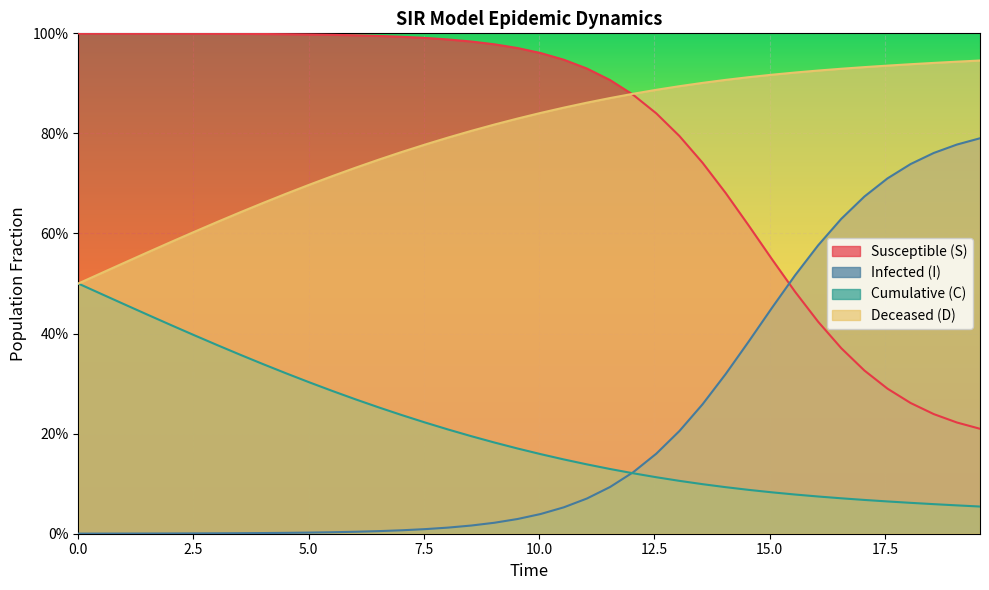

What is the maximum value for D?

0.9